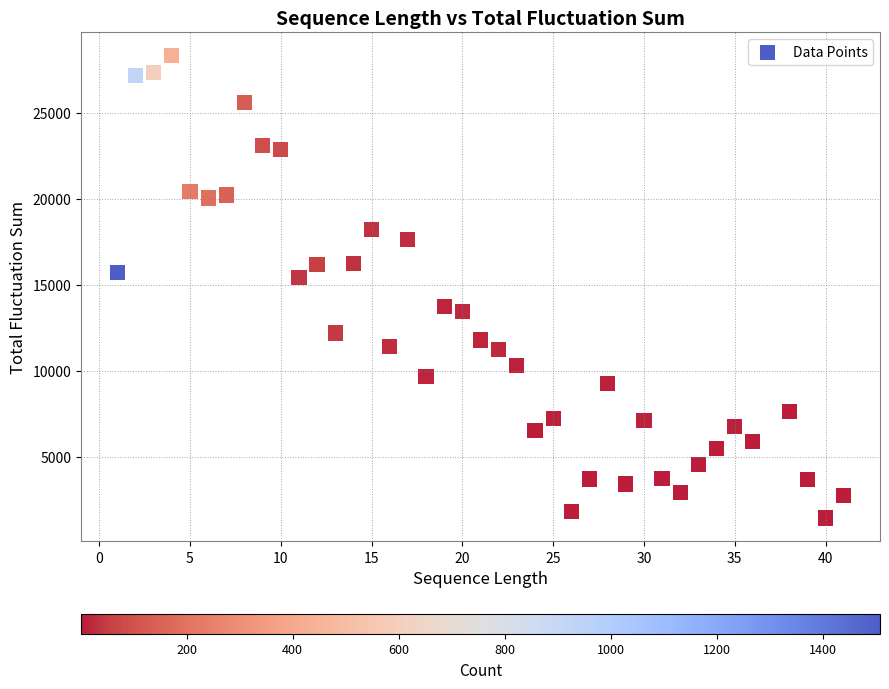

What is the range of Y values (max minus min)?

26886.1